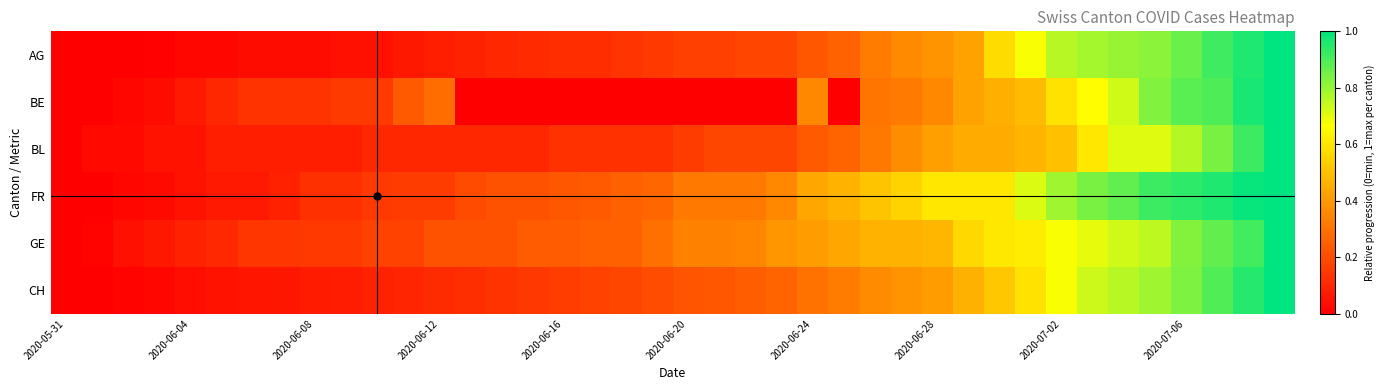

Reading right to left, extract all data points from this chart.

AG: 1.0	1.0	0.9	0.9	0.8	0.8	0.8	0.8	0.7	0.6	0.4	0.4	0.4	0.3	0.3	0.2	0.2	0.2	0.2	0.2	0.2	0.1	0.1	0.1	0.1	0.1	0.1	0.1	0.1	0.0	0.0	0.0	0.0	0.0	0.0	0.0	0.0	0.0	0.0	0.0
BE: 1.0	1.0	0.9	0.9	0.8	0.7	0.7	0.6	0.5	0.5	0.4	0.4	0.3	0.3	0.0	0.4	0.0	0.0	0.0	0.0	0.0	0.0	0.0	0.0	0.0	0.0	0.0	0.3	0.2	0.2	0.2	0.1	0.1	0.1	0.1	0.1	0.0	0.0	0.0	0.0
BL: 1.0	0.9	0.8	0.8	0.7	0.7	0.6	0.5	0.5	0.4	0.4	0.4	0.4	0.3	0.3	0.2	0.2	0.2	0.2	0.2	0.1	0.1	0.1	0.1	0.1	0.1	0.1	0.1	0.1	0.1	0.1	0.1	0.1	0.1	0.1	0.1	0.1	0.0	0.0	0.0
FR: 1.0	1.0	1.0	0.9	0.9	0.9	0.8	0.8	0.7	0.6	0.6	0.6	0.6	0.5	0.5	0.4	0.4	0.3	0.3	0.3	0.3	0.3	0.2	0.2	0.2	0.2	0.2	0.2	0.2	0.1	0.1	0.1	0.1	0.1	0.1	0.0	0.0	0.0	0.0	0.0
GE: 1.0	0.9	0.9	0.8	0.8	0.7	0.7	0.7	0.6	0.6	0.6	0.5	0.5	0.5	0.4	0.4	0.4	0.3	0.3	0.3	0.3	0.2	0.2	0.2	0.2	0.2	0.2	0.2	0.2	0.2	0.2	0.2	0.1	0.1	0.1	0.1	0.1	0.0	0.0	0.0
CH: 1.0	0.9	0.9	0.8	0.8	0.8	0.7	0.7	0.6	0.5	0.5	0.4	0.4	0.4	0.3	0.3	0.3	0.2	0.2	0.2	0.2	0.2	0.2	0.2	0.1	0.1	0.1	0.1	0.1	0.1	0.1	0.1	0.1	0.1	0.0	0.0	0.0	0.0	0.0	0.0